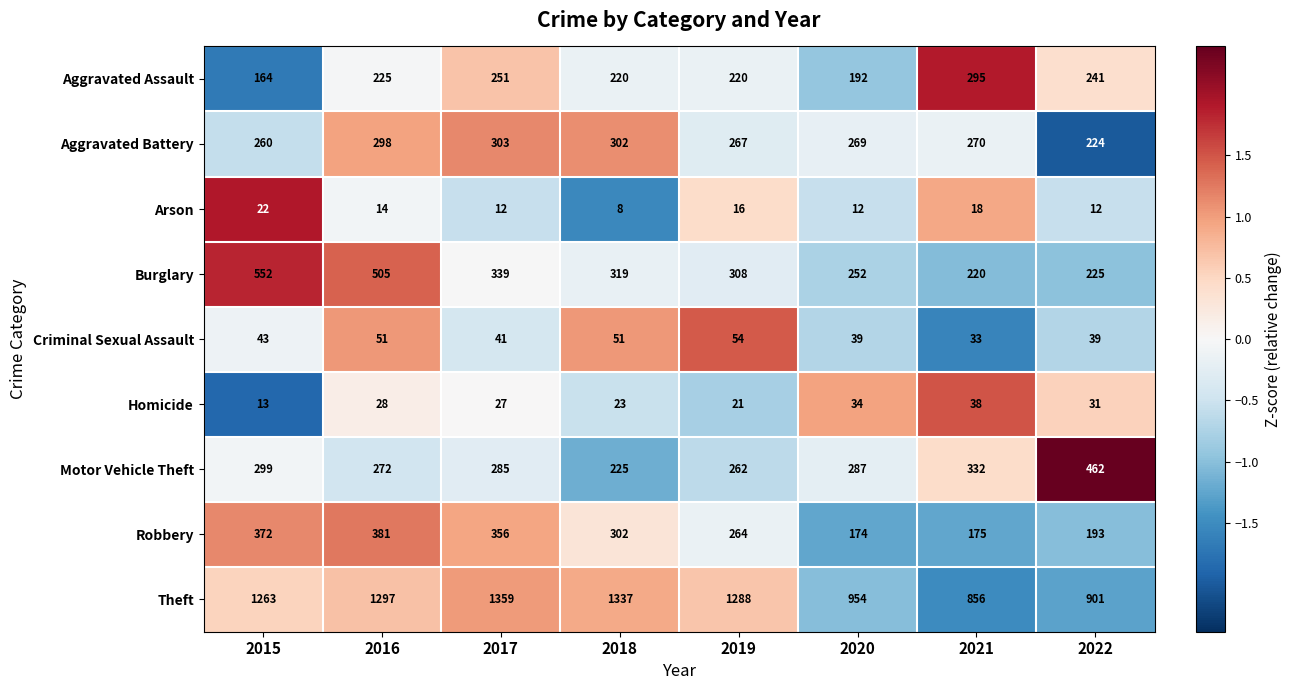

What is the sum of all Criminal Sexual Assault values?

351